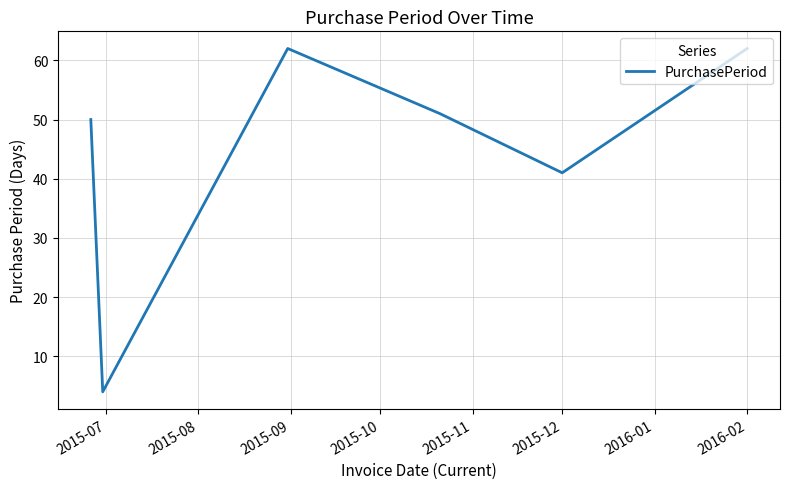

What is the smallest value displayed?

4